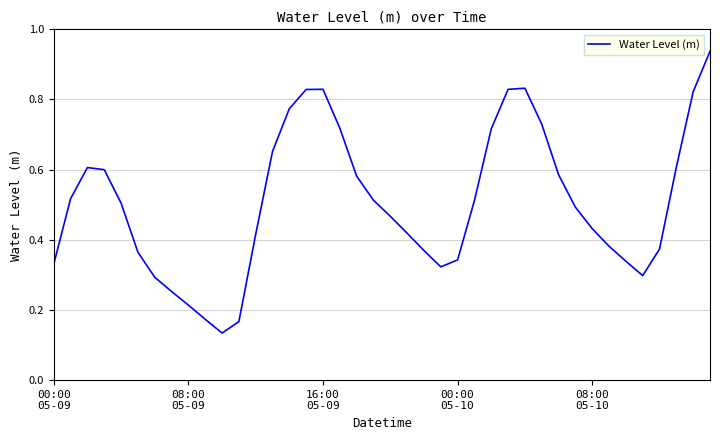

What is the maximum value shown in the chart?

0.9